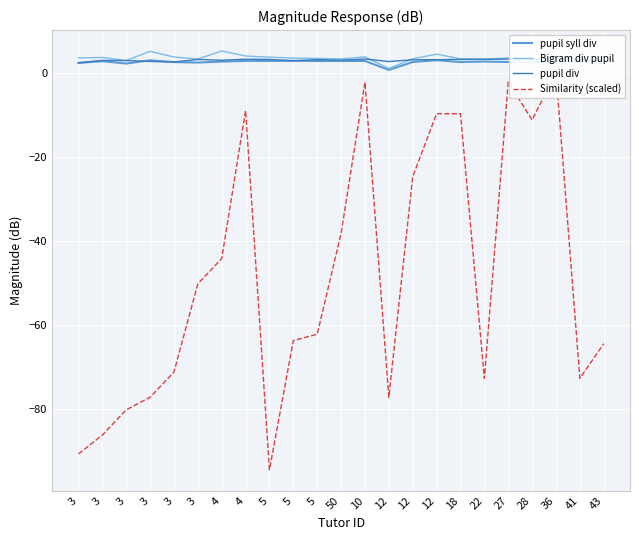

Between 12 and 3, which is larger?

3